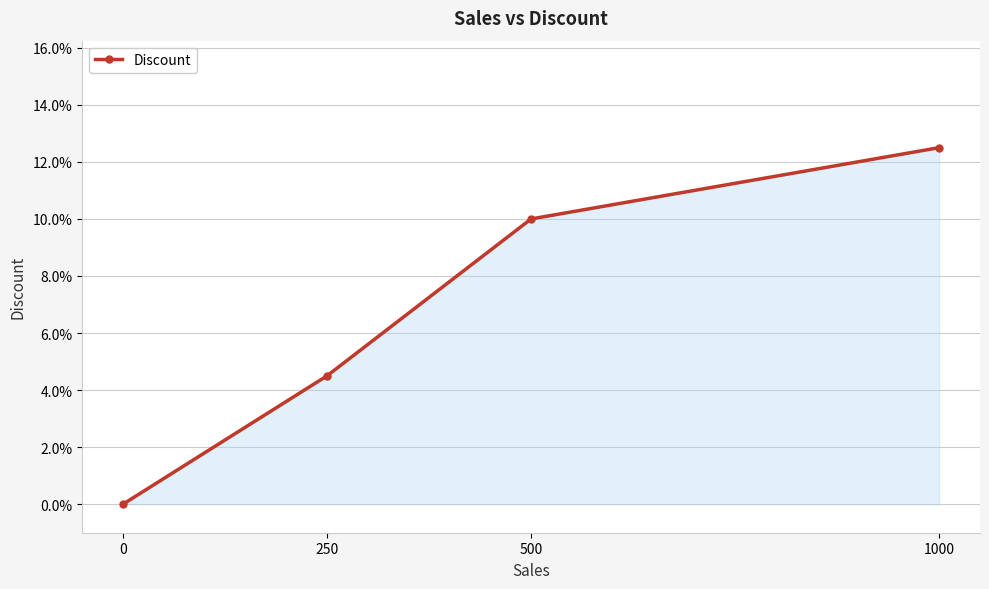

Is this an area chart (filled region under the line)?

Yes